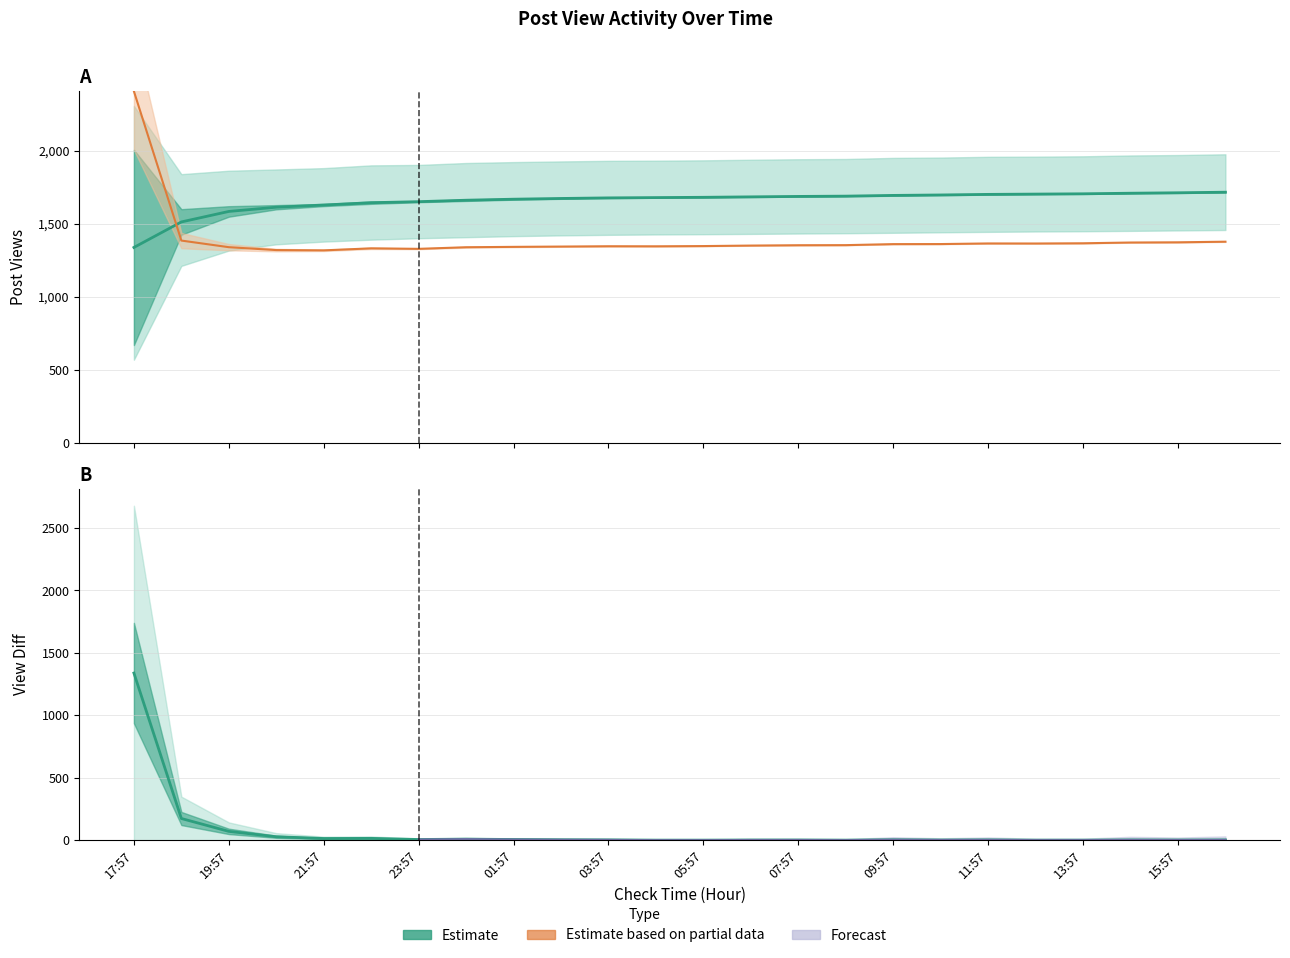

List the labels in order of post_reply_diff value, smallest first.

21:57, 20:57, 23:57, 22:57, 00:57, 19:57, 01:57, 02:57, 04:57, 03:57, 05:57, 06:57, 07:57, 08:57, 09:57, 10:57, 12:57, 11:57, 13:57, 14:57, 15:57, 16:57, 18:57, 17:57